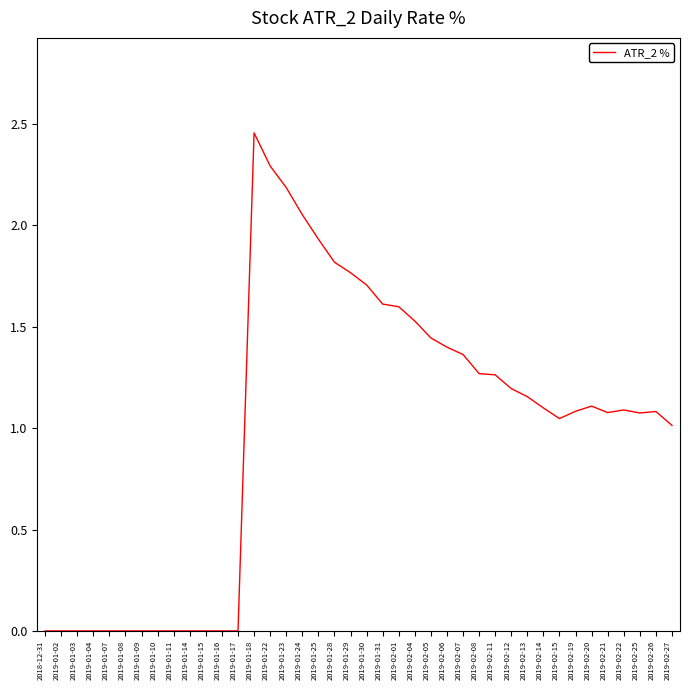

True or false: the data has more than 1 interior local peaks.

True